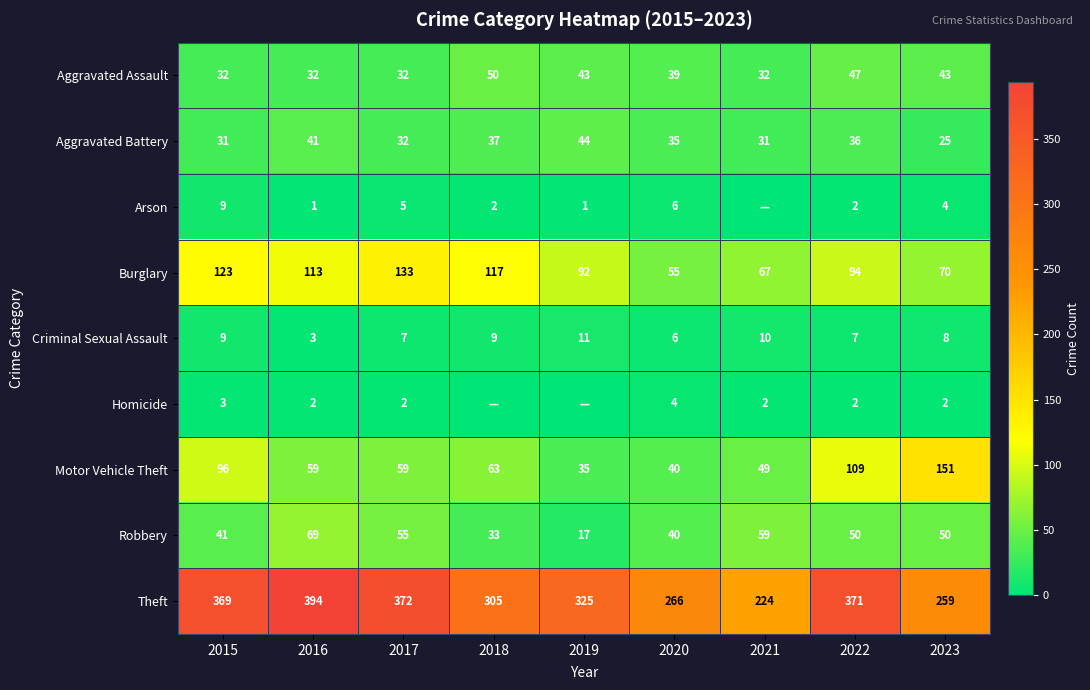

Which category has the lowest value in the Theft series?

2021